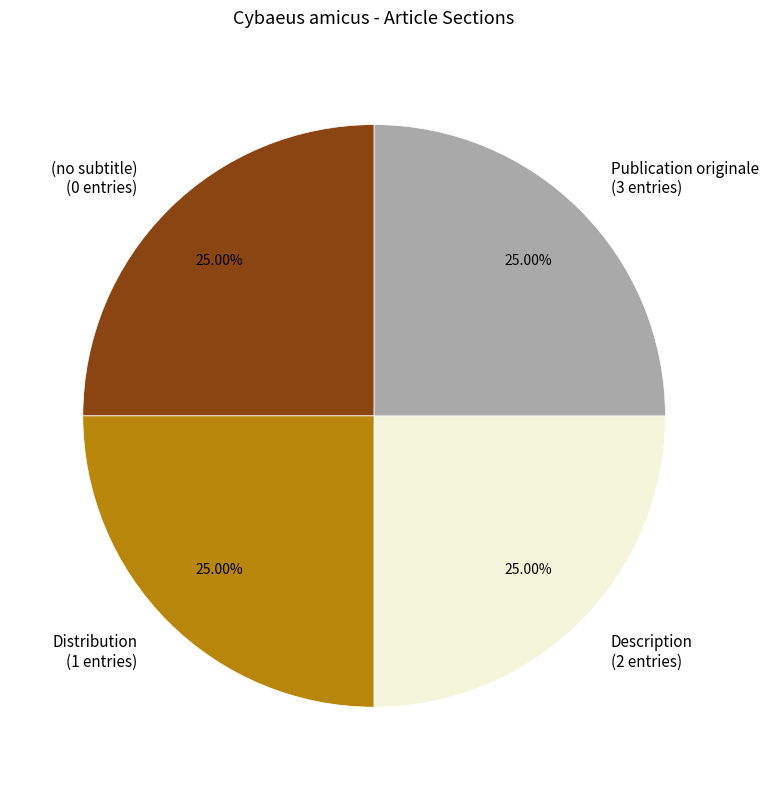

To the nearest percent, what portion does Distribution represent?

25%